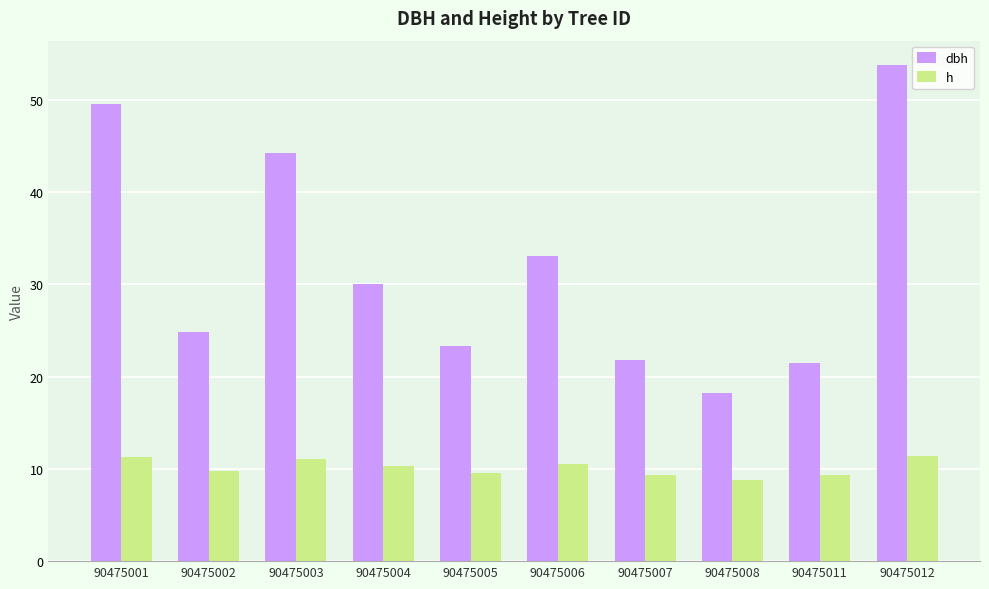

At how many categories does at least one series exceed 16?

10